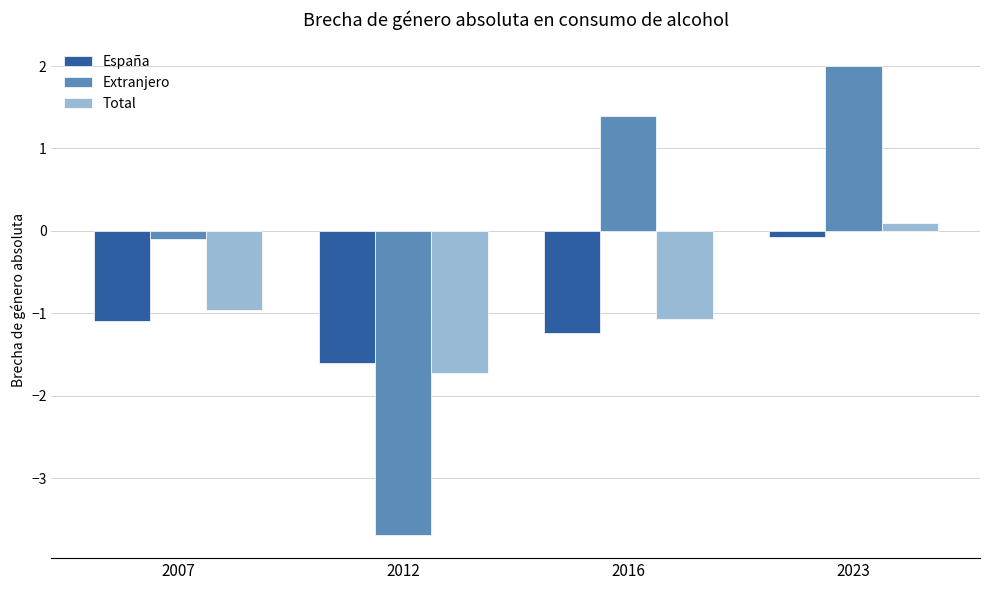

Is it true that Extranjero equals -3.7 at 2012?

True